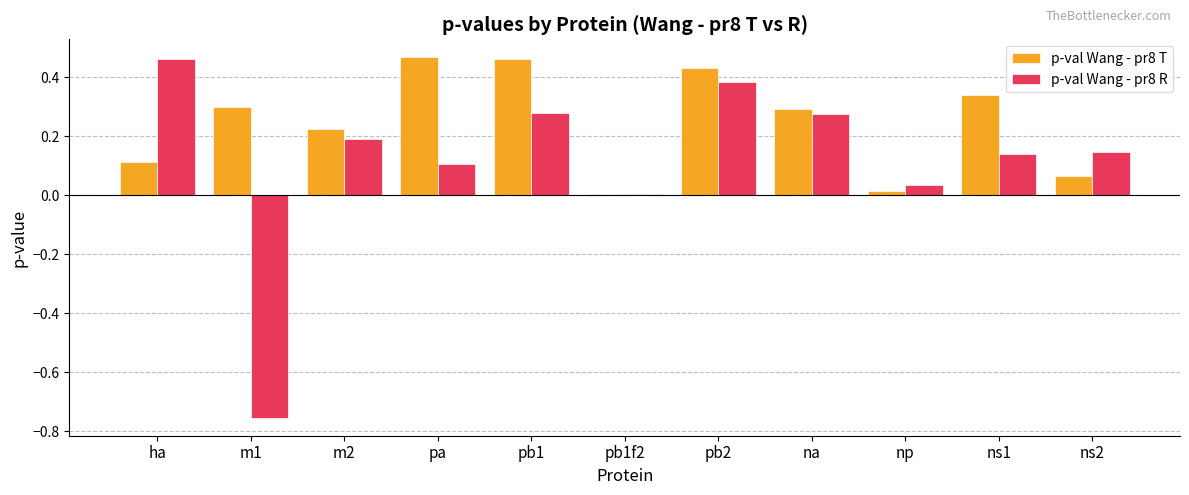

How many groups of bars are there?

11